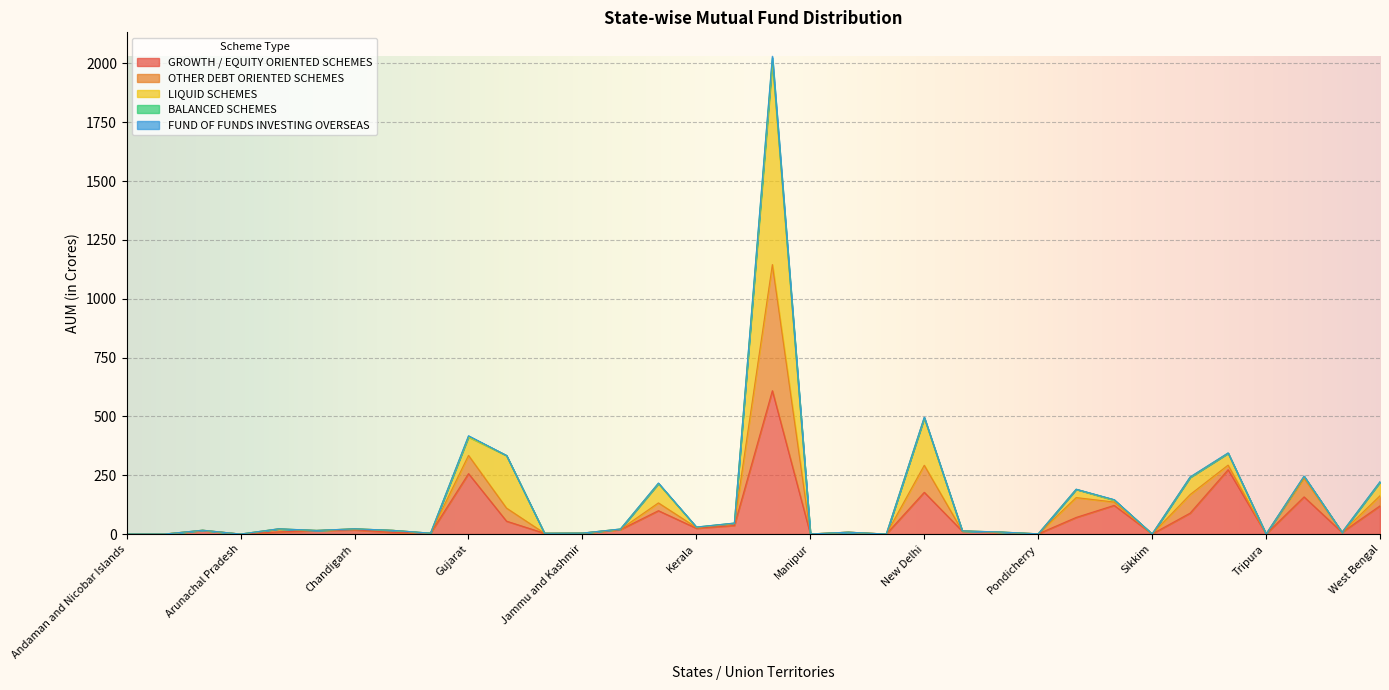

At how many categories does at least one series exceed 1464?

1